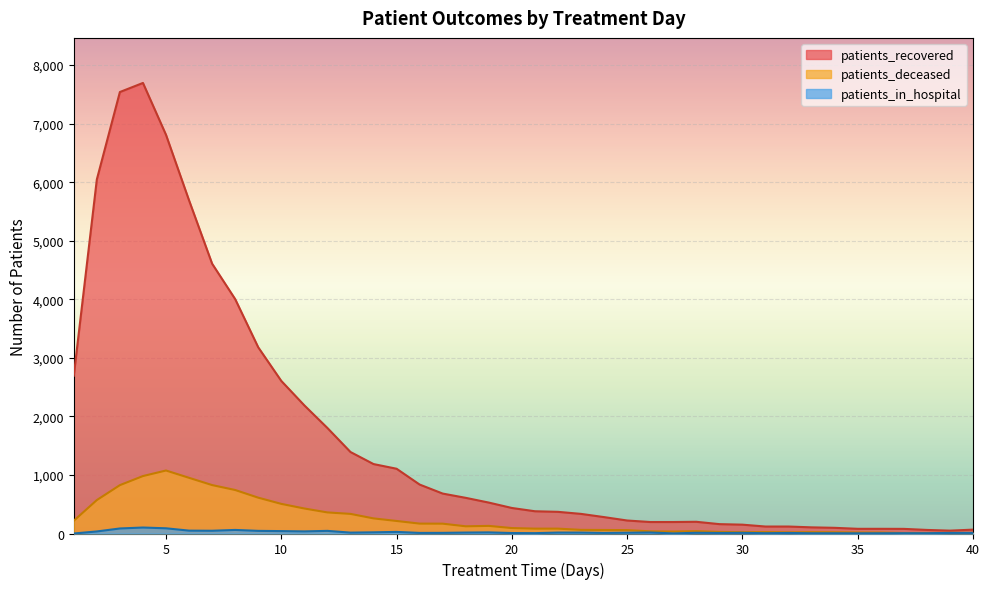

How many lines are shown in the chart?

3